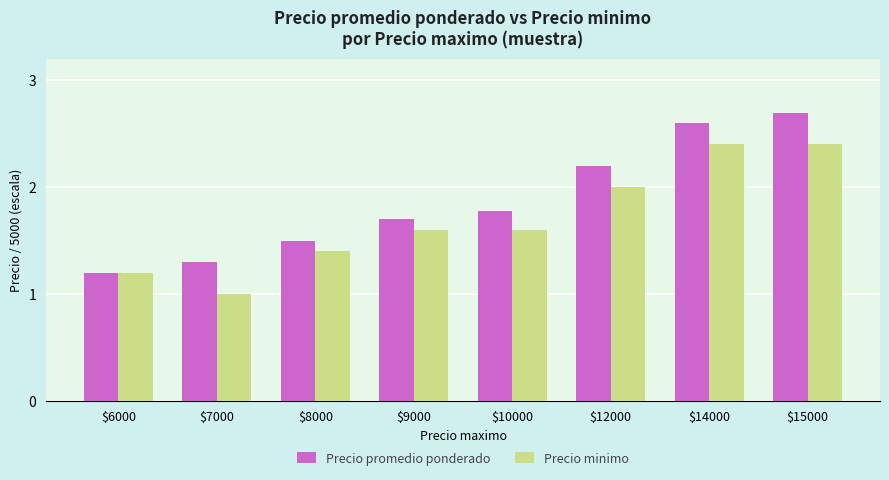

List the series in order of their overall mean, lowest first.

Precio minimo, Precio promedio ponderado